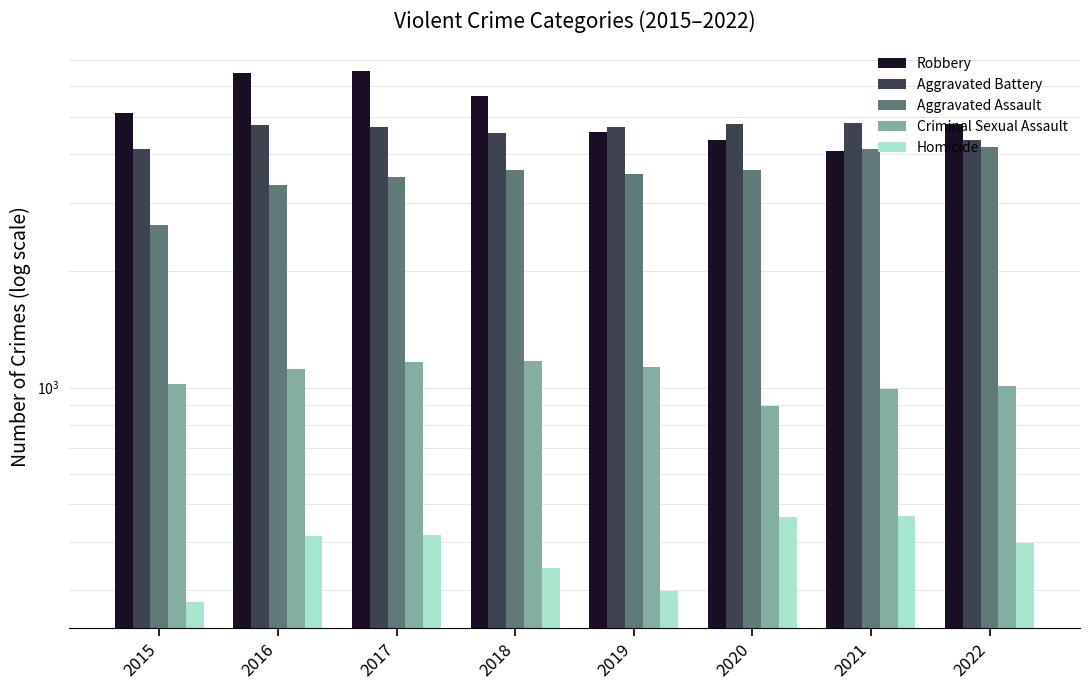

What is the minimum value for Aggravated Battery?

4130